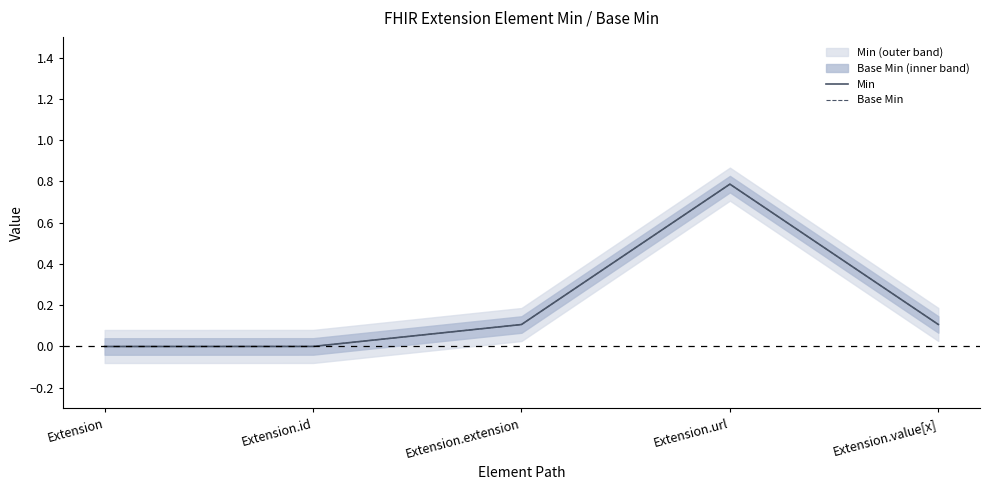

How many values in Base Min are above zero?

4